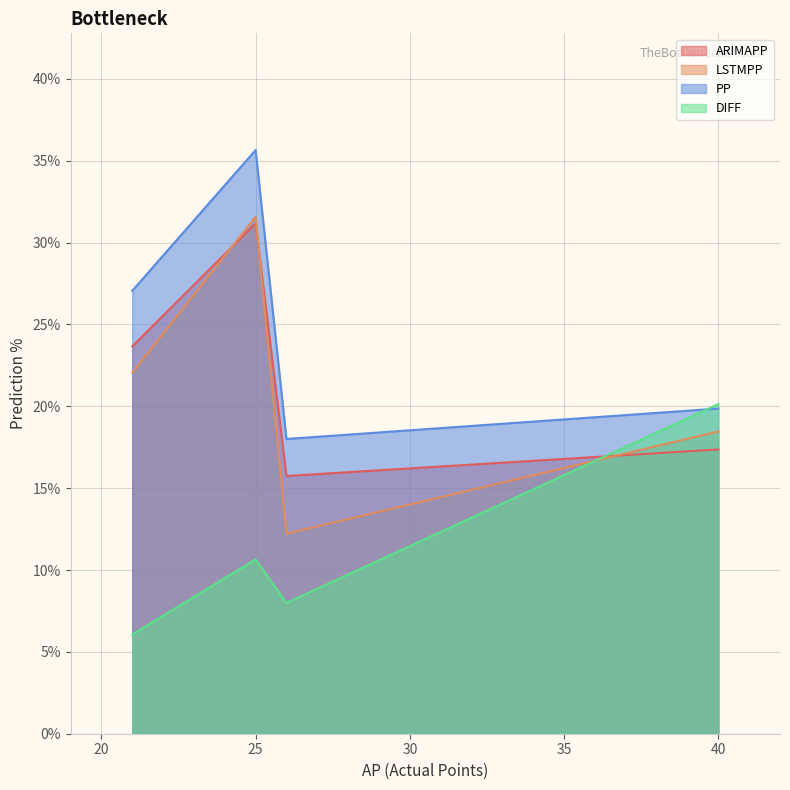

The DIFF series shows 4.2 at 21. True or false?

False